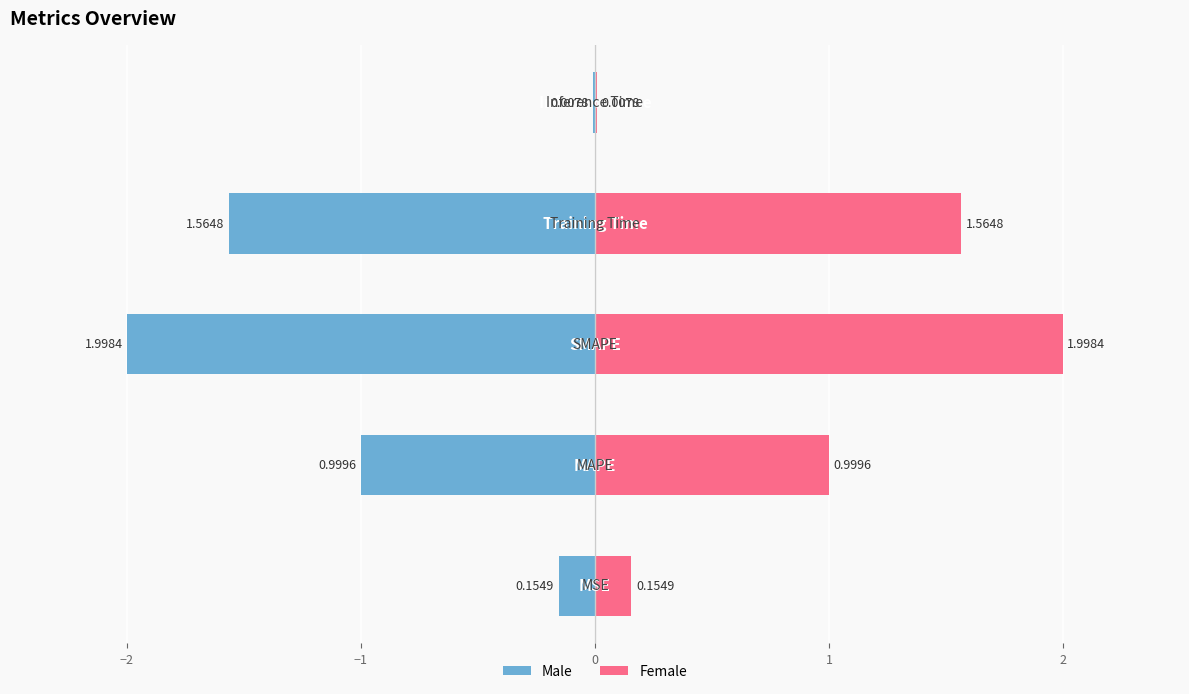

Reading left to right, what are all the values shown in this chart?

col_1 (left): -0.2	-1.0	-2.0	-1.6	-0.0
col_1: 0.2	1.0	2.0	1.6	0.0